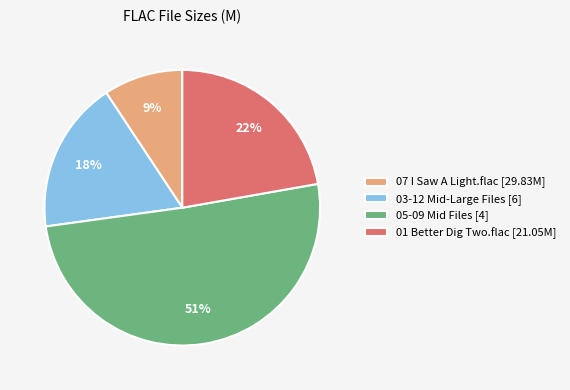

To the nearest percent, what percentage of the pie is 07 I Saw A Light.flac [29.83M]?

9%